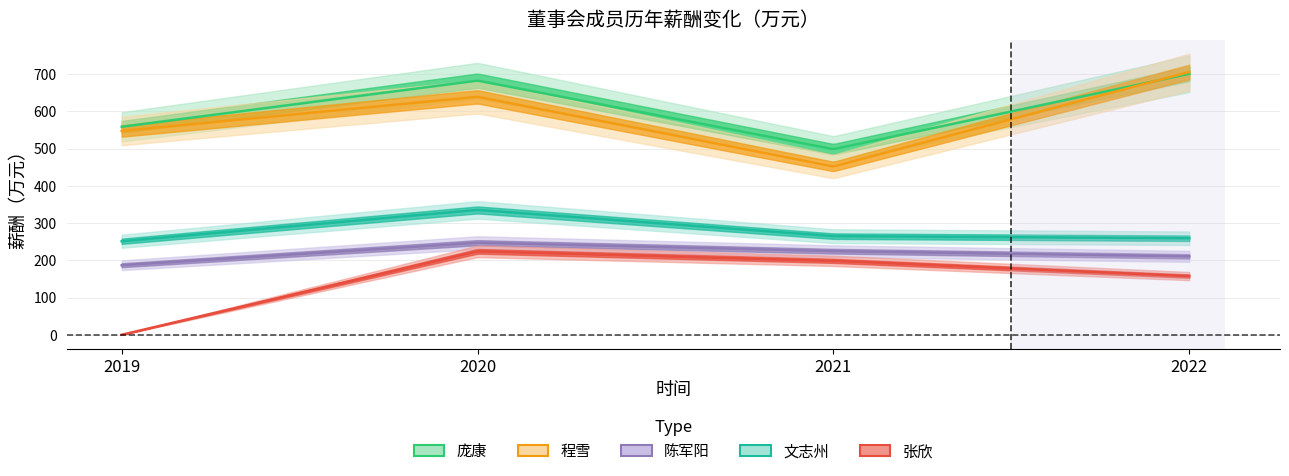

True or false: 张欣 has more than 1 interior local peaks.

False